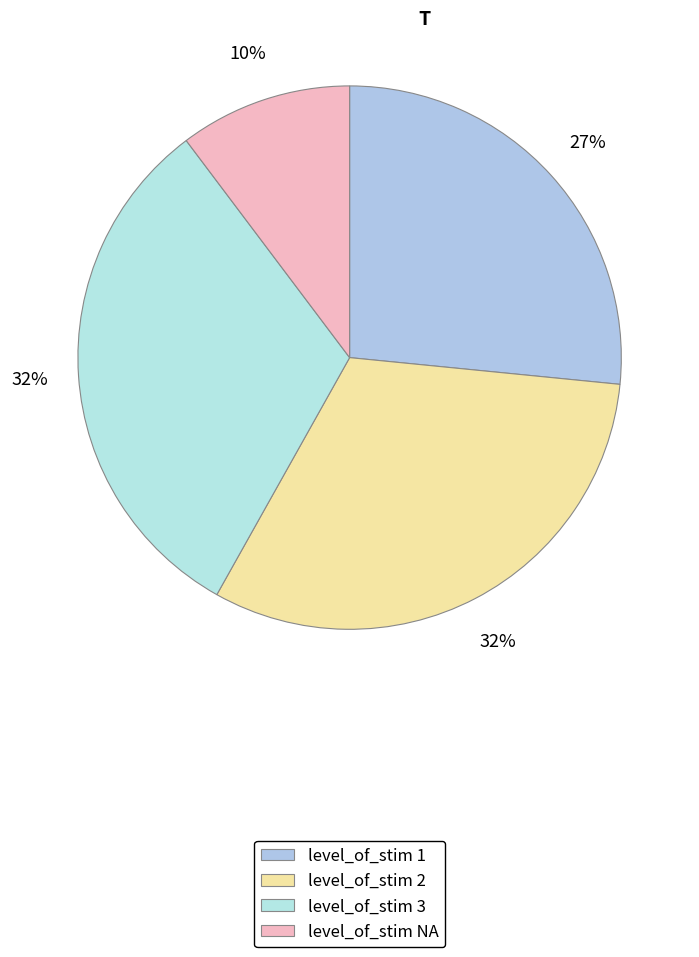

How many slices are in this pie chart?

4